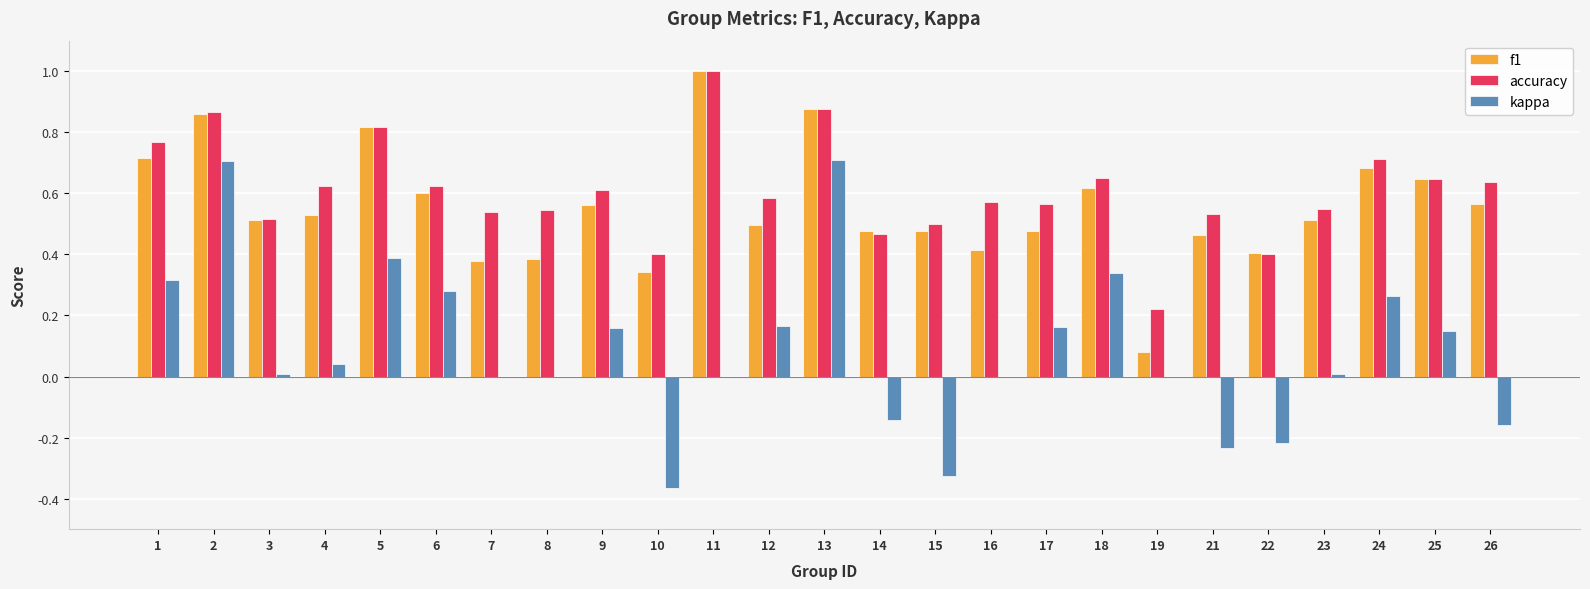

What is the sum of all accuracy values?

15.2